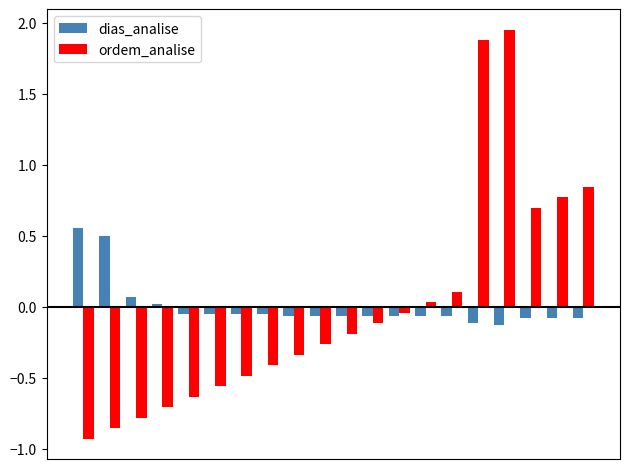

Which series has the widest spread of values?

ordem_analise